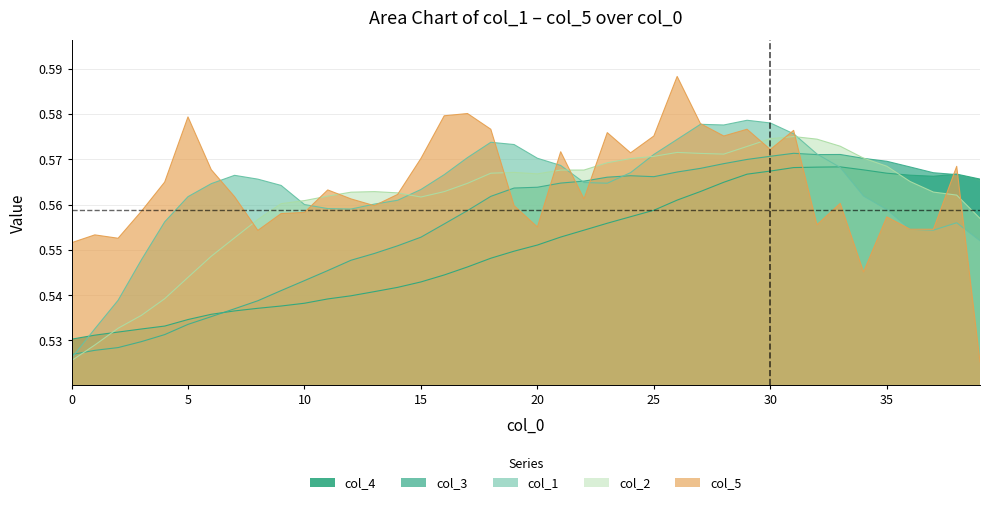

True or false: col_5 has a value of 0.3 at 19.

False